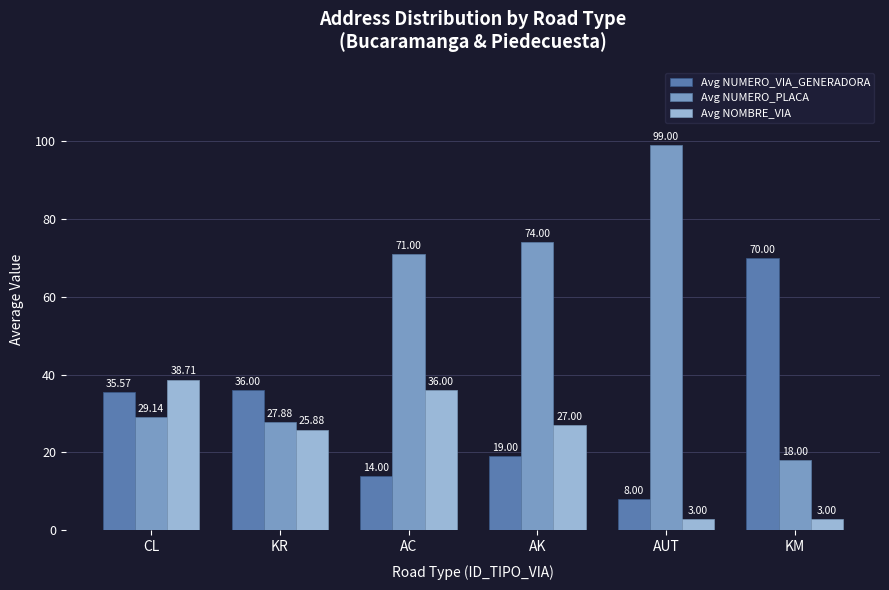

Are the bars horizontal?

No